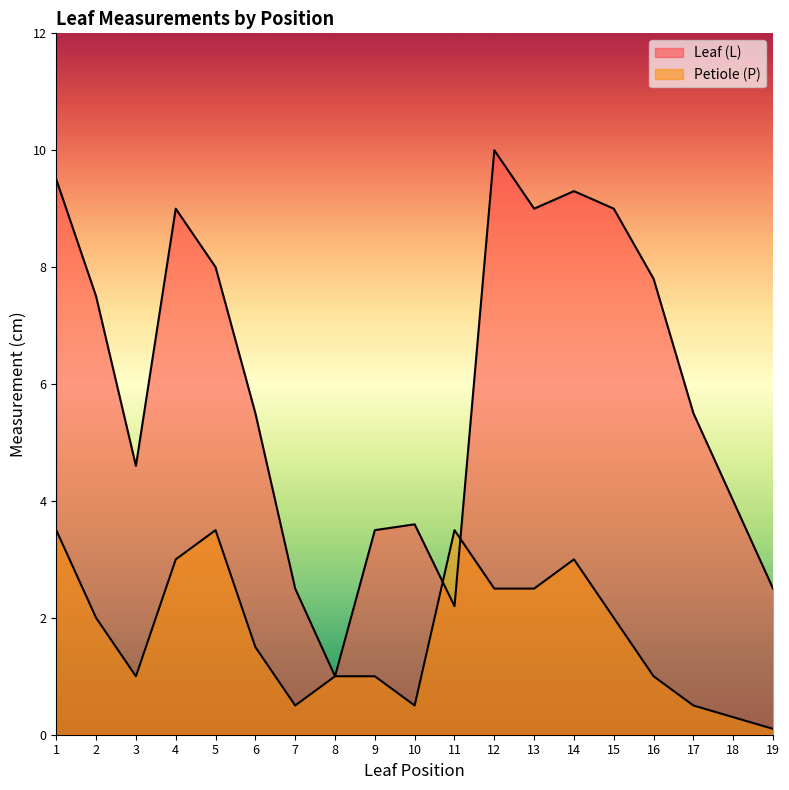

Which series changed the most between 2 and 15?

Leaf (L)